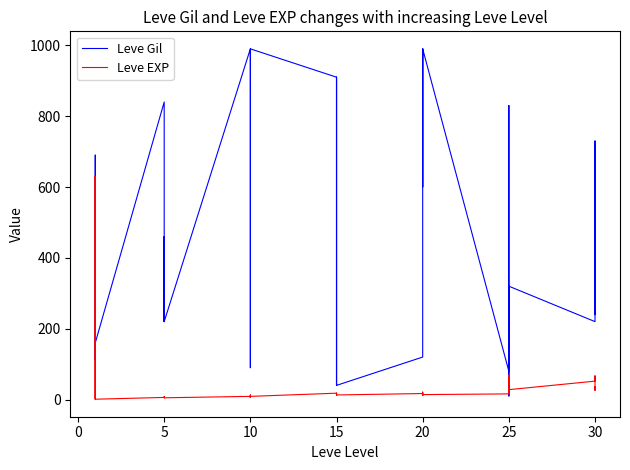

What is the label of the 27th point from the left?

20